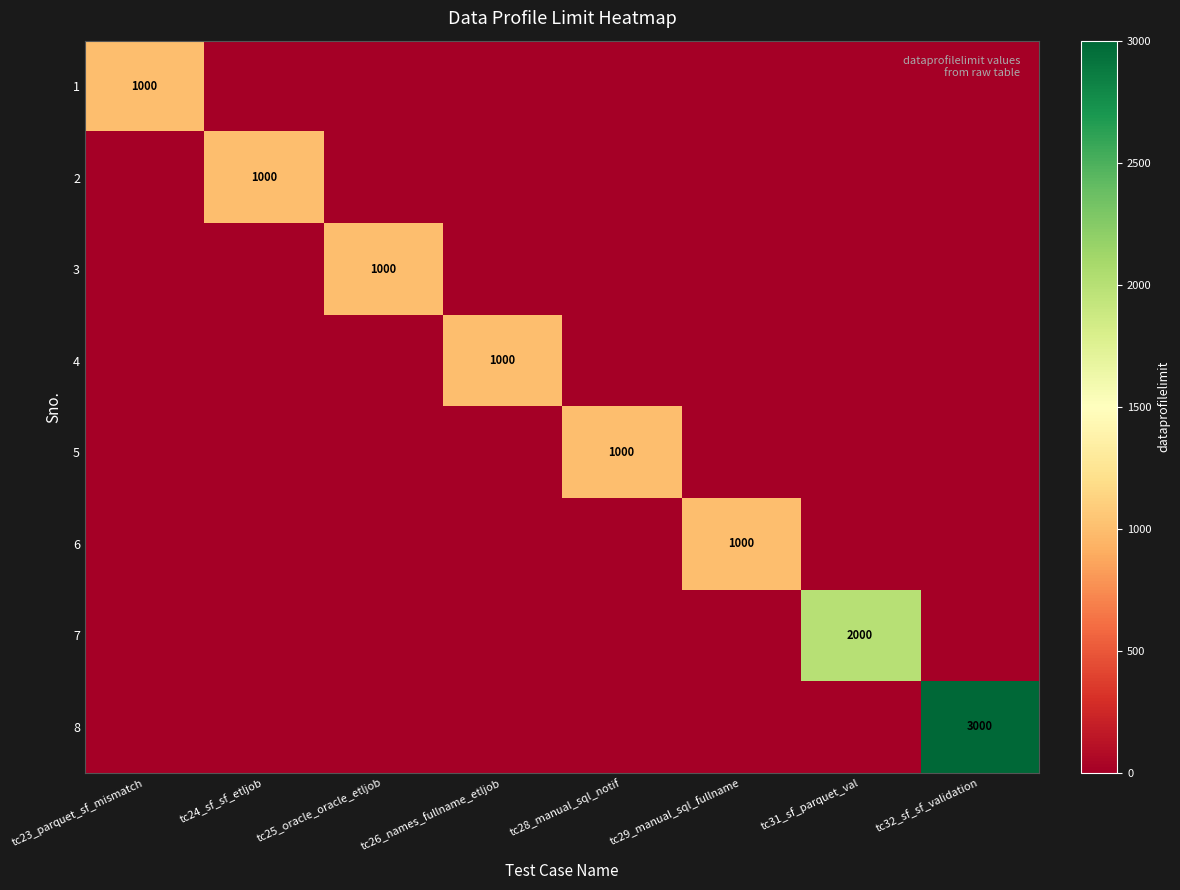

True or false: 6 has a value of -693 at tc28_manual_sql_notif.

False